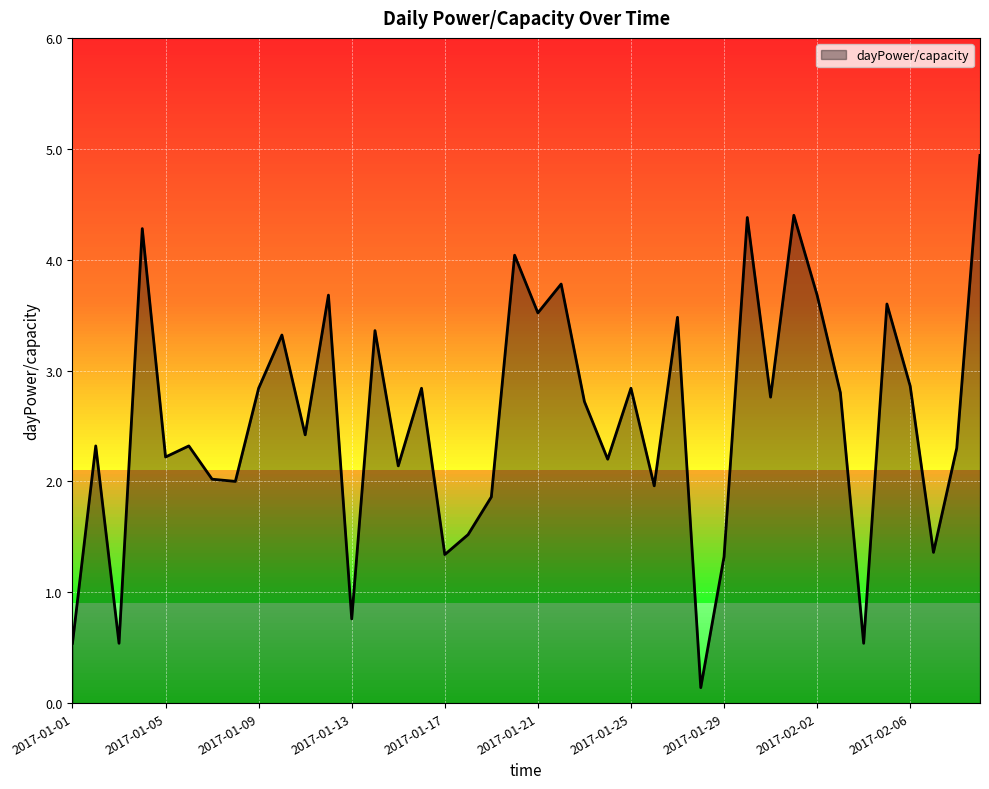

What is the difference between the maximum and minimum values?

4.8